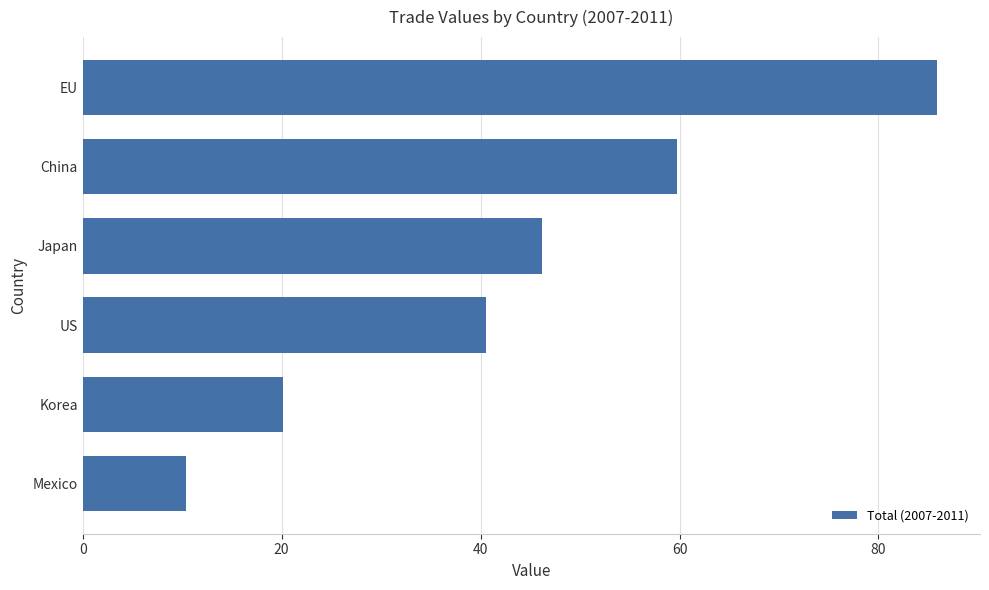

Which label corresponds to the smallest value in the chart?

Mexico